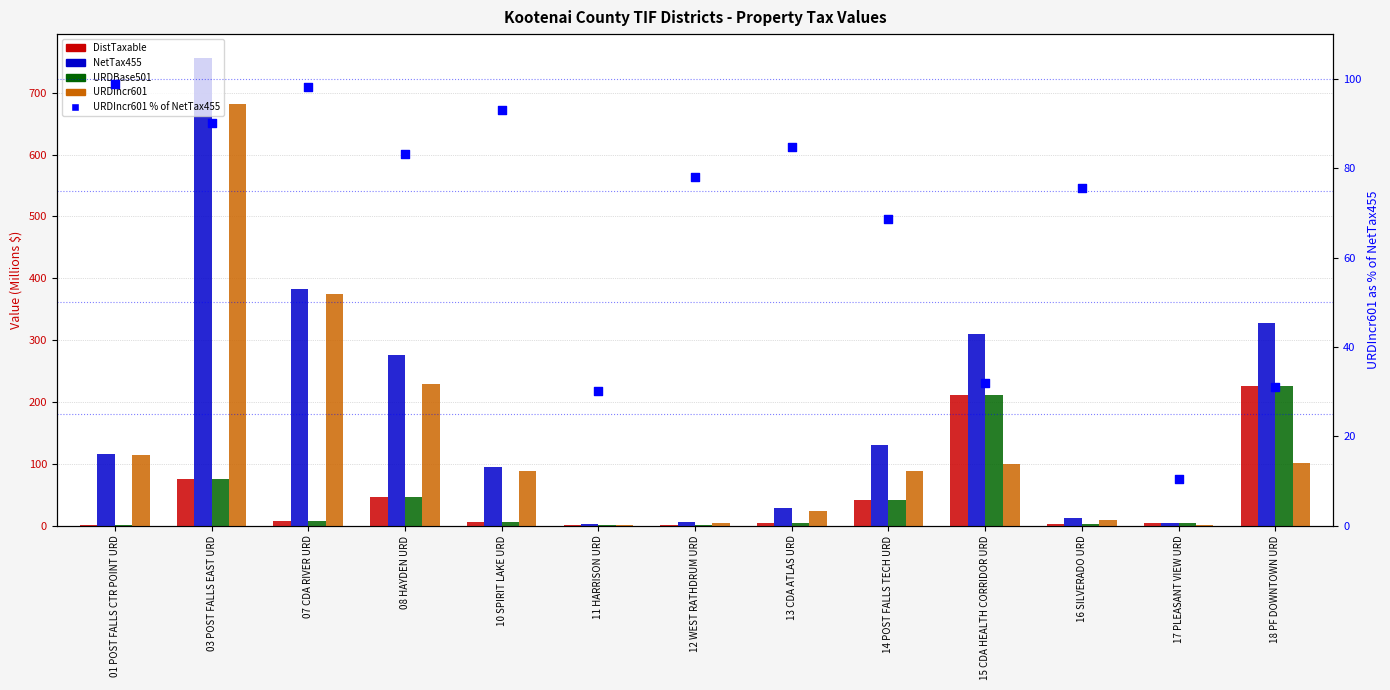

At which category is the sum across all series the highest?

03 POST FALLS EAST URD